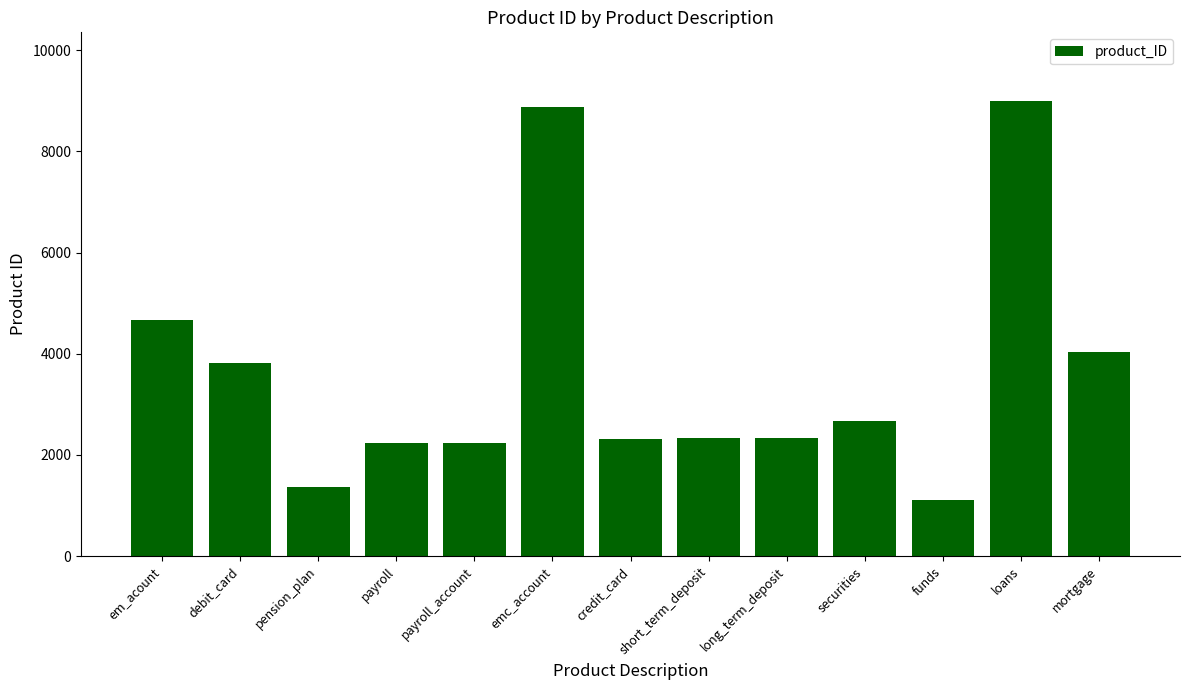

What value does the data have at short_term_deposit, to the nearest 100?

2300